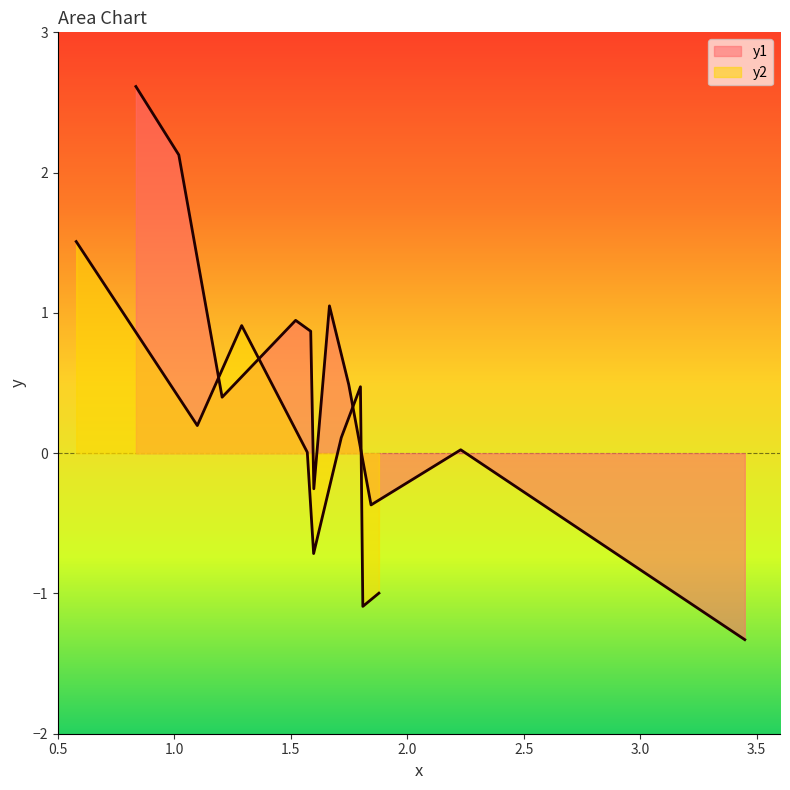

Approximately how many times larger is the value at 5 compared to 9?

0.7